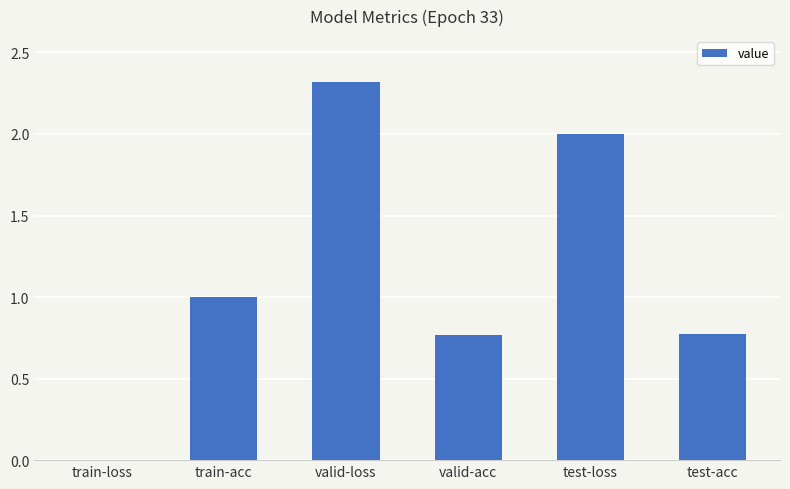

What is the sum of all values?

6.9